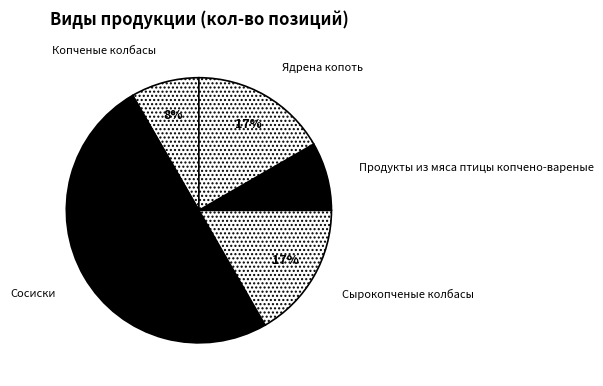

Does Продукты из мяса птицы копчено-вареные represent more than half of the total?

No